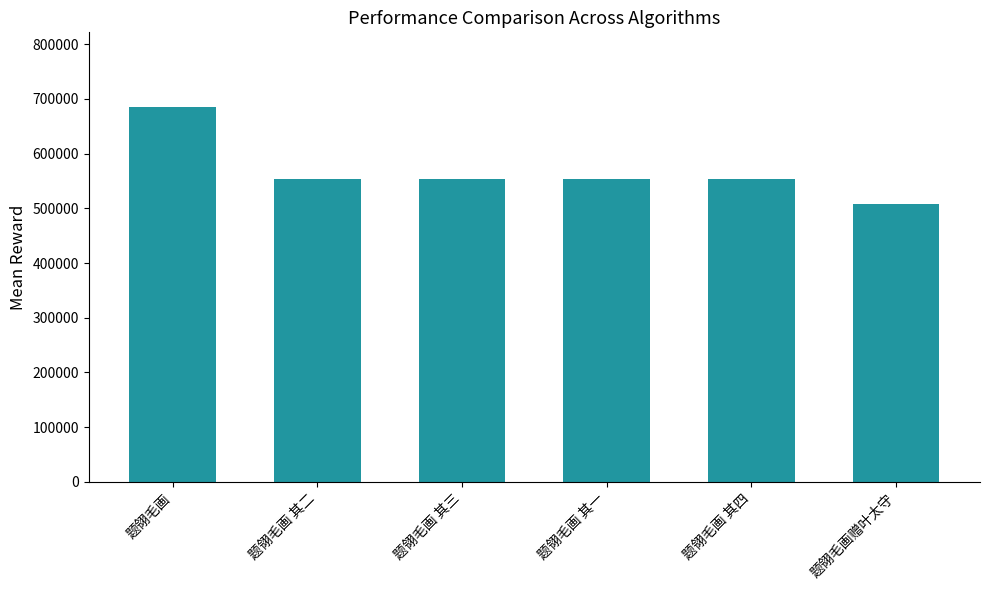

How many data points does each series have?

6